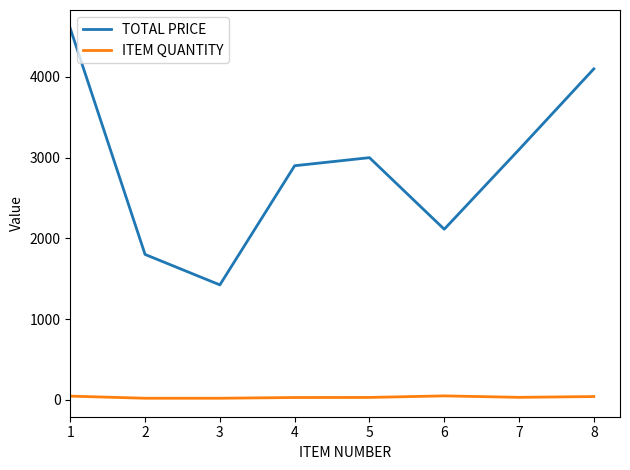

What is the minimum value for ITEM QUANTITY?

20.0